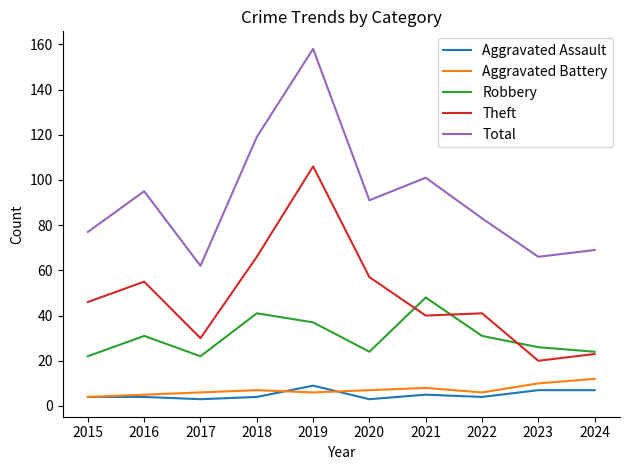

Which series has the largest total across all categories?

Total